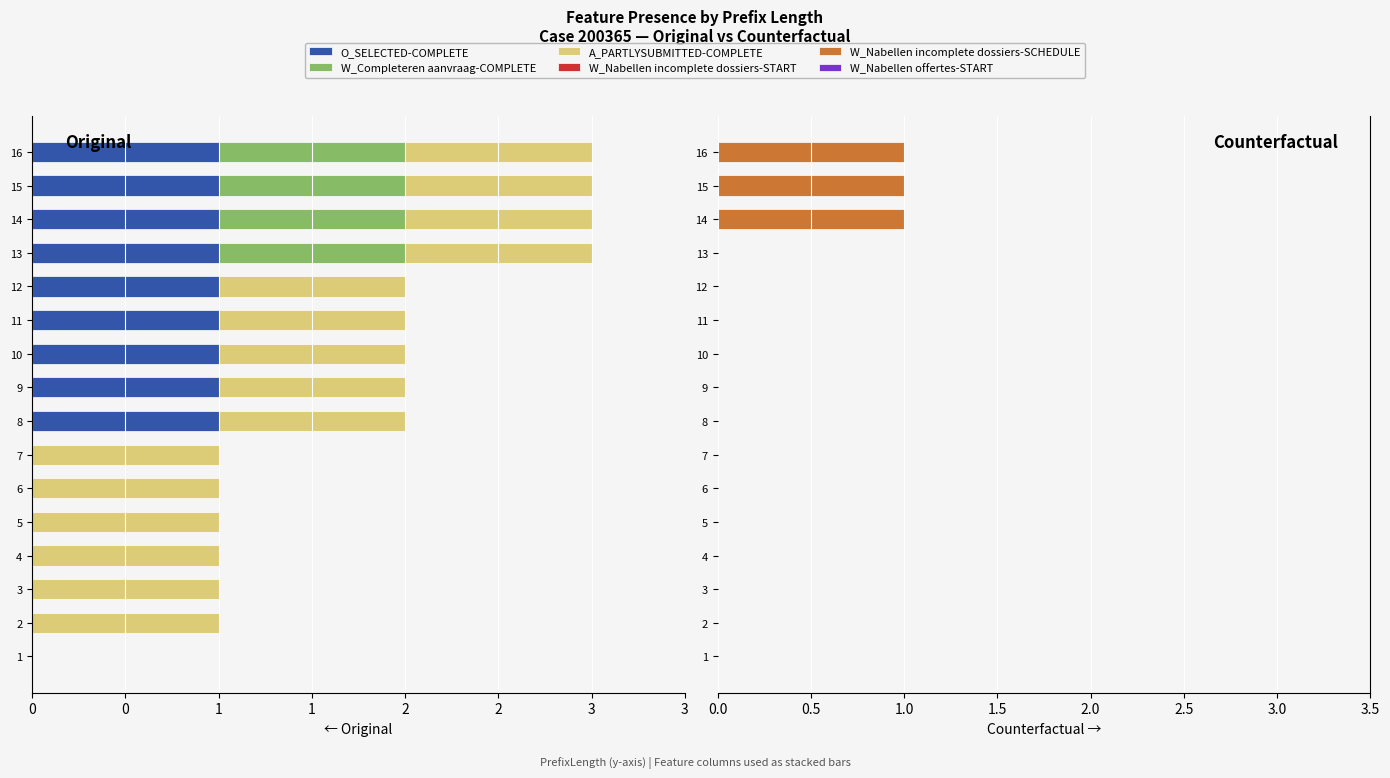

What value does the W_Nabellen incomplete dossiers-SCHEDULE series have at 15?

1.0